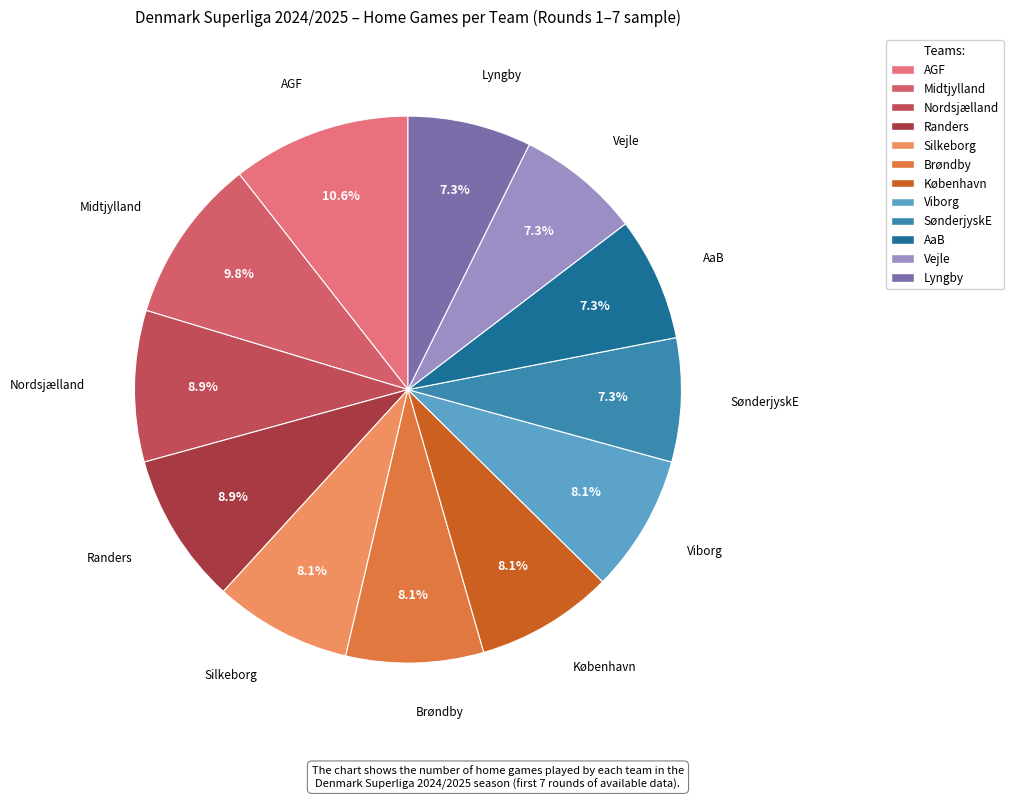

What portion of the pie excludes København?

91.9%